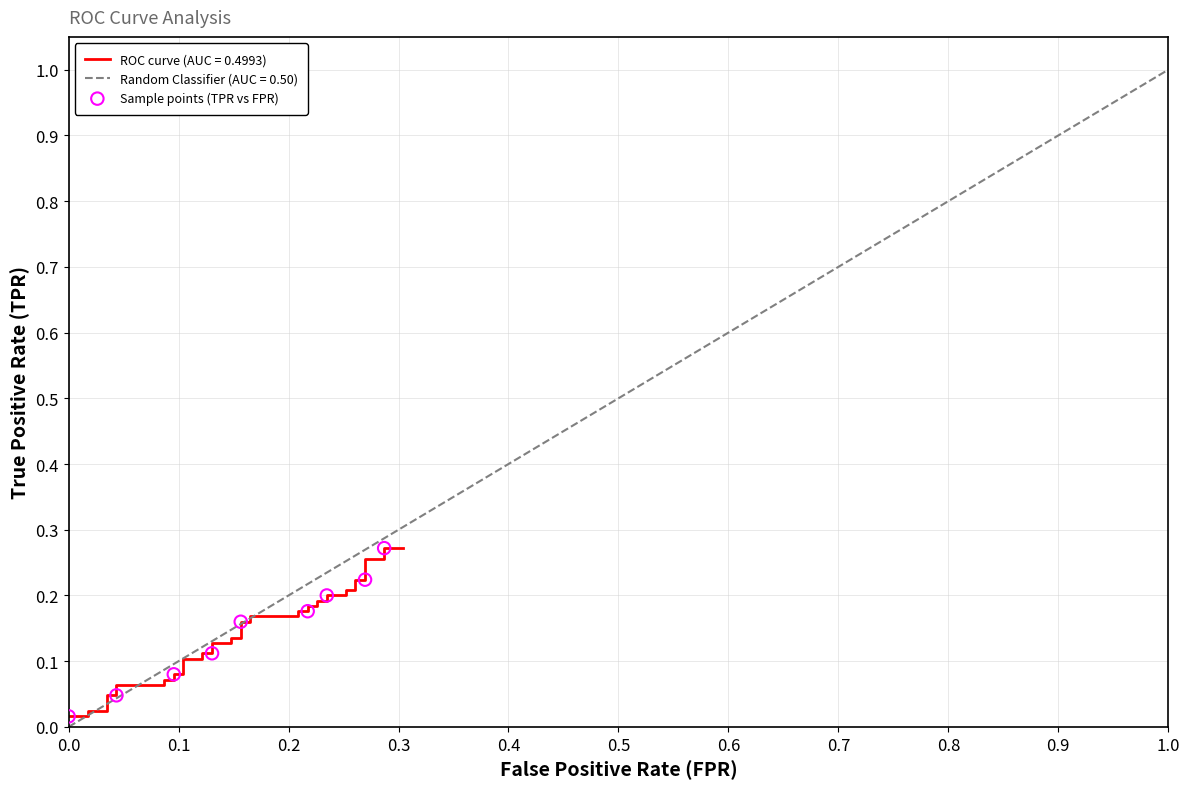

Which has a higher value, 0.4 or 0.8?

0.8